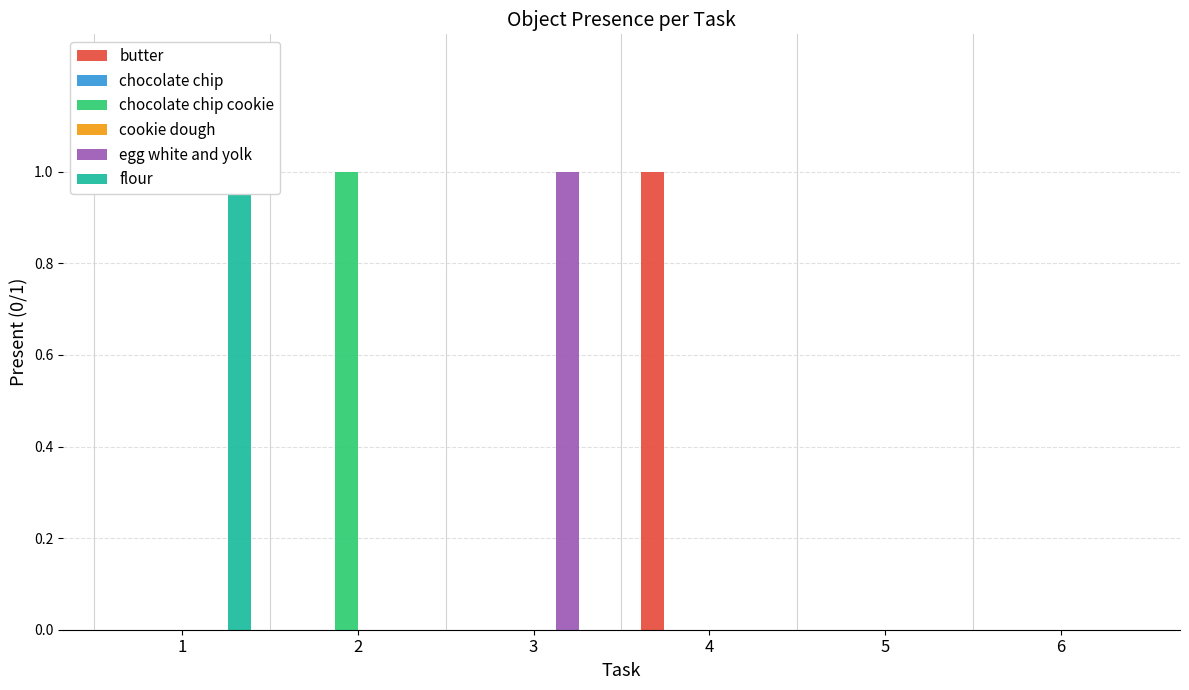

Rank the series at 6 from highest to lowest value.

butter, chocolate chip, chocolate chip cookie, cookie dough, egg white and yolk, flour